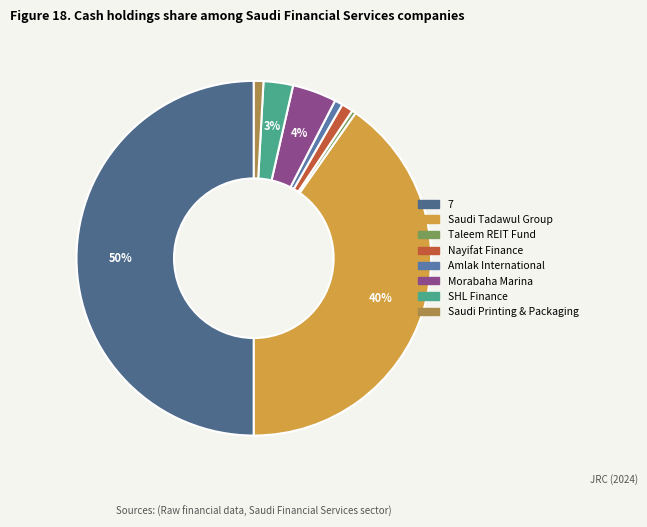

What percentage is the SHL Finance slice, to the nearest percent?

3%